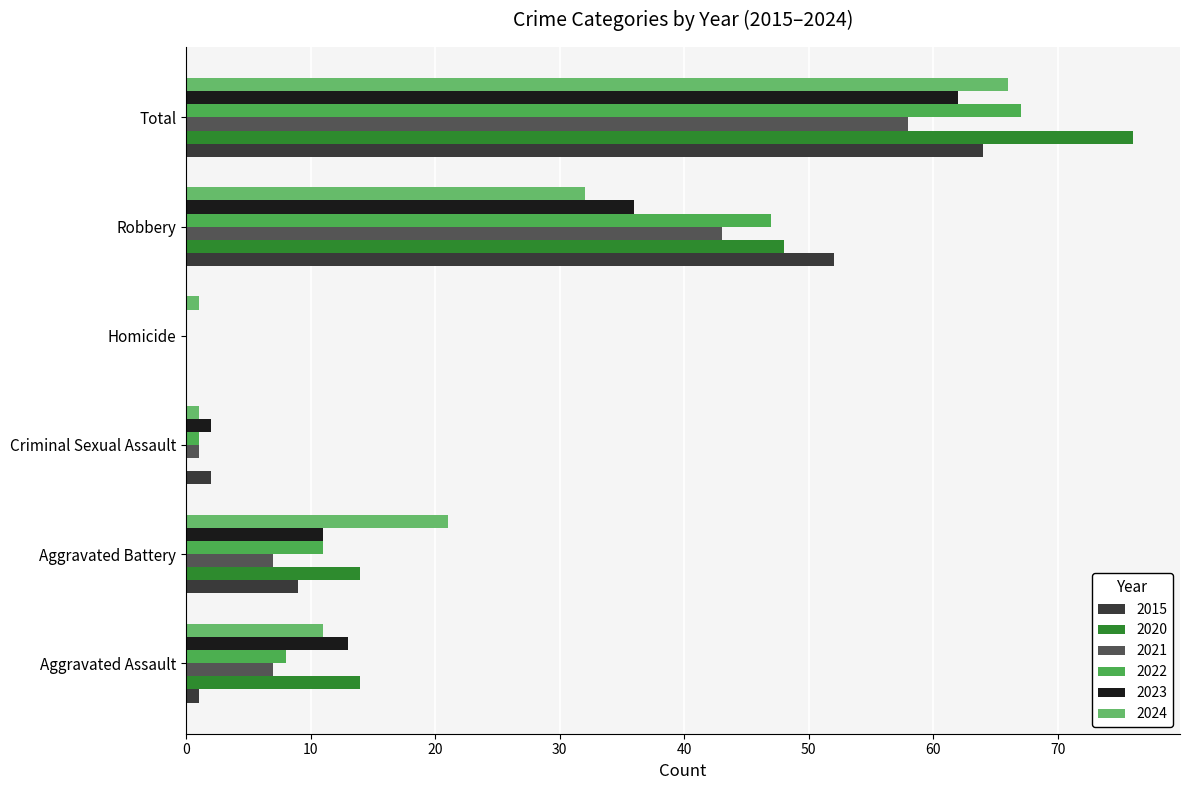

How many data points does each series have?

6